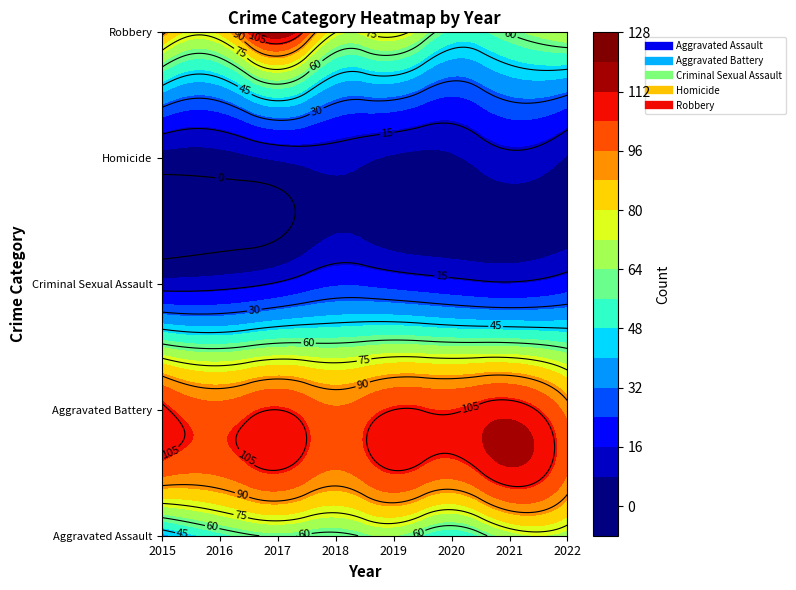

At which label does Criminal Sexual Assault first exceed 18?

2018